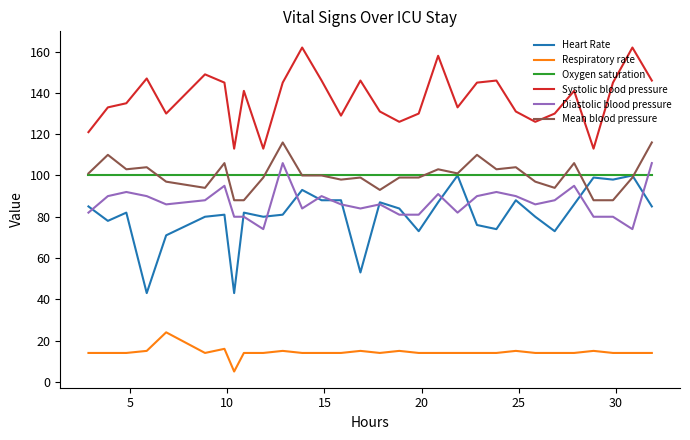

True or false: Respiratory rate and Systolic blood pressure cross at least once.

False